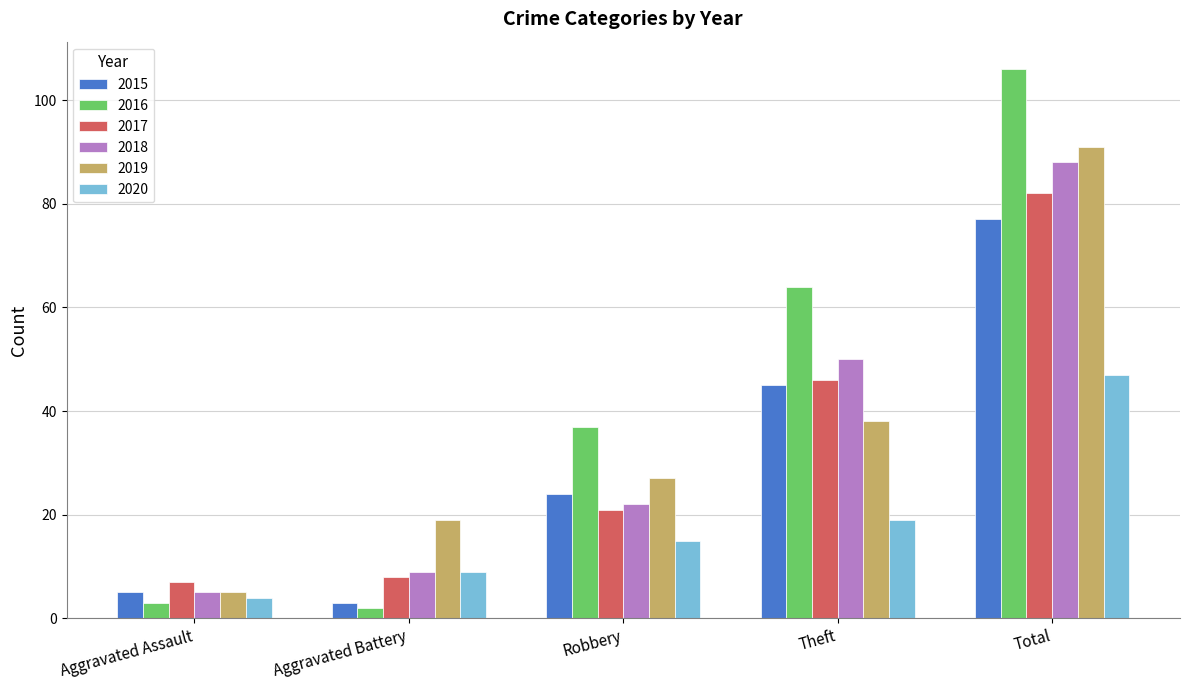

The value of 2016 at Theft is 64. True or false?

True